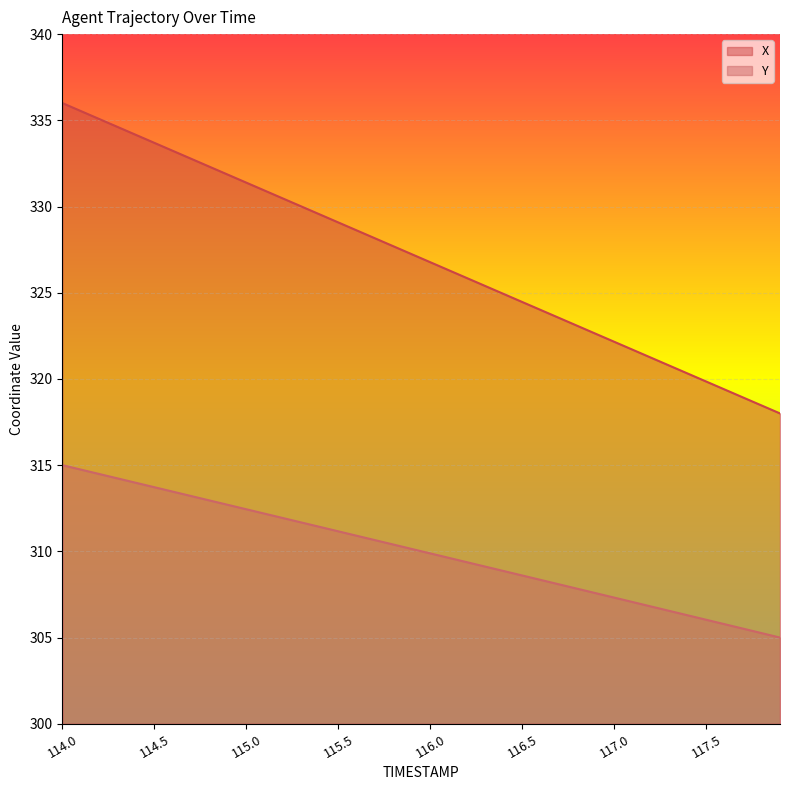

True or false: Y has more than 0 interior local peaks.

False